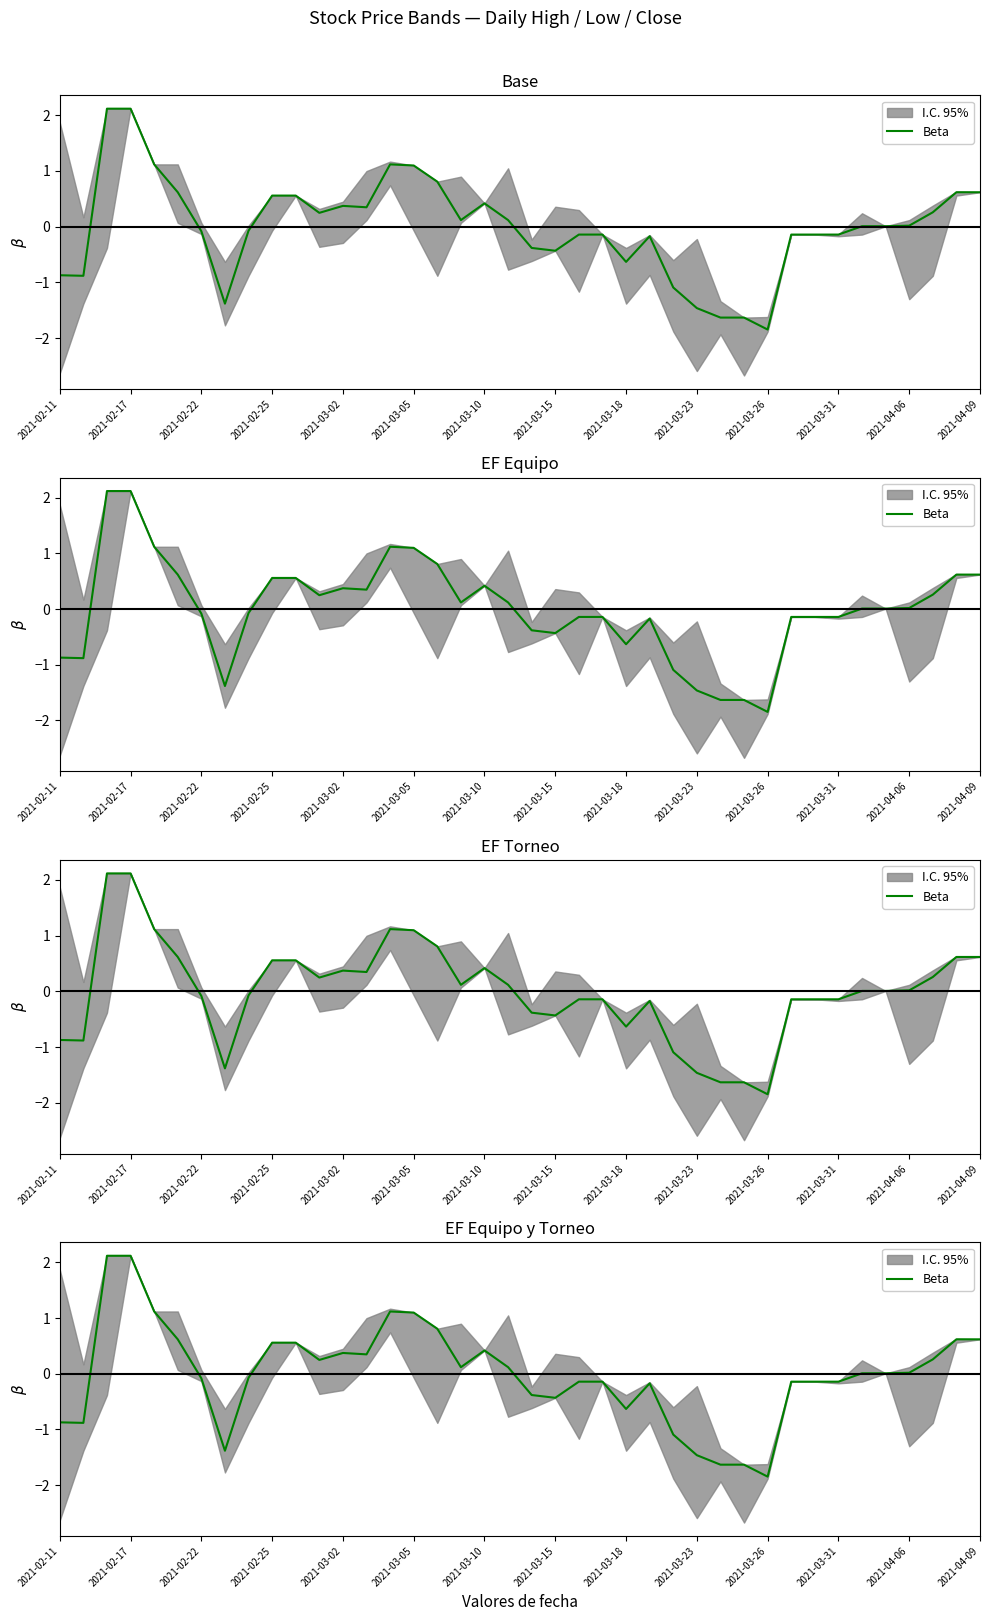

How many data points are above 0?

21